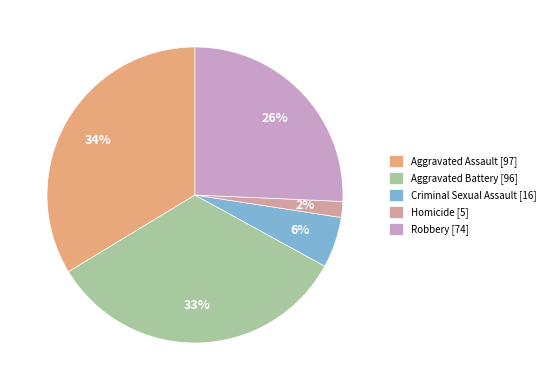

True or false: Homicide accounts for 2% of the total.

True